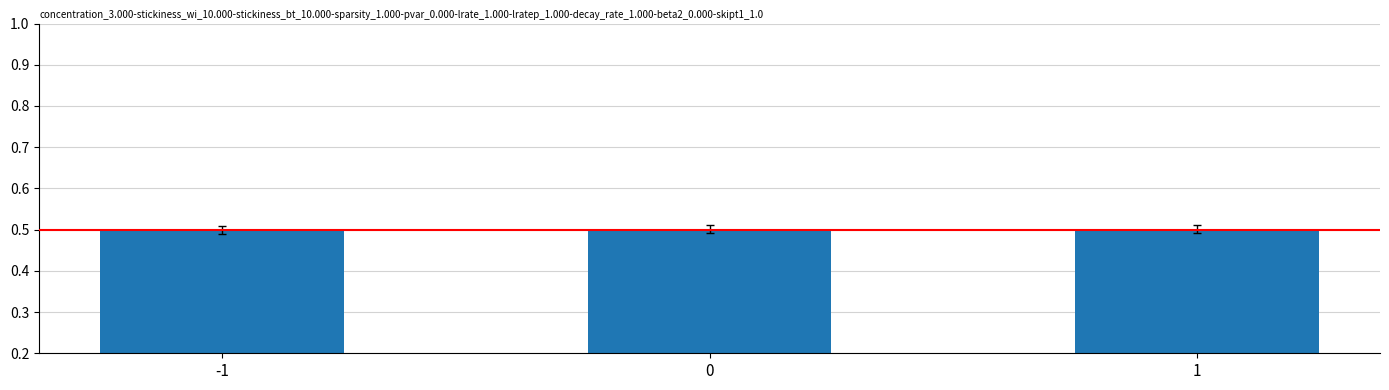

What is the maximum value shown in the chart?

0.5